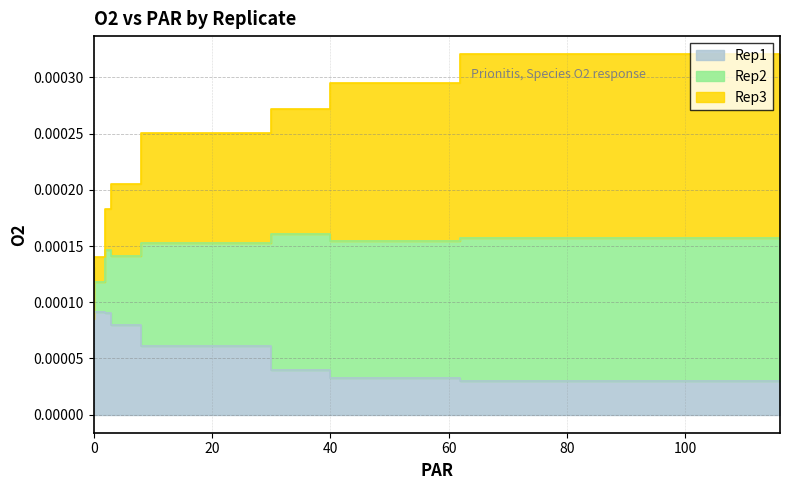

True or false: Rep1 has more than 2 points higher than both neighbors.

False